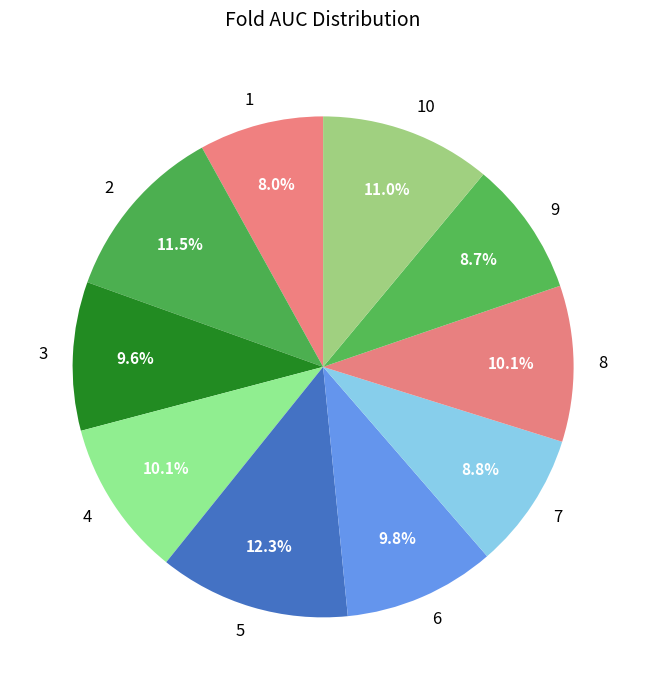

Combined, do 1 and 2 account for over 50%?

No